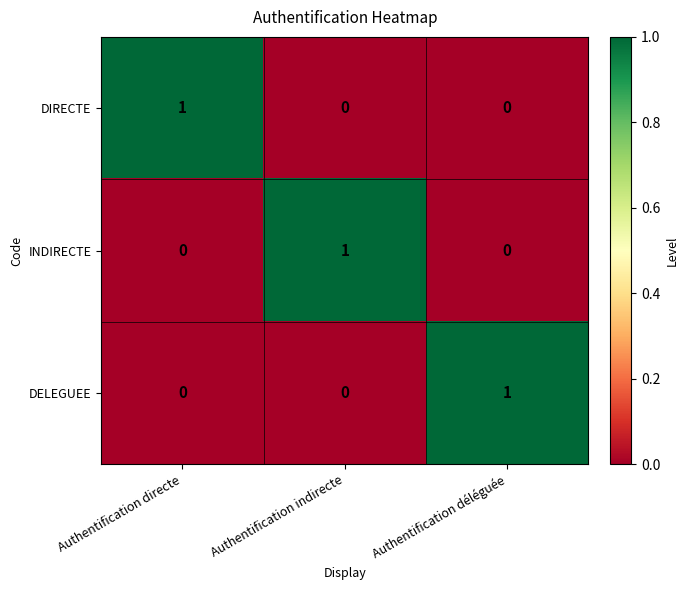

At how many categories does at least one series exceed 0?

3